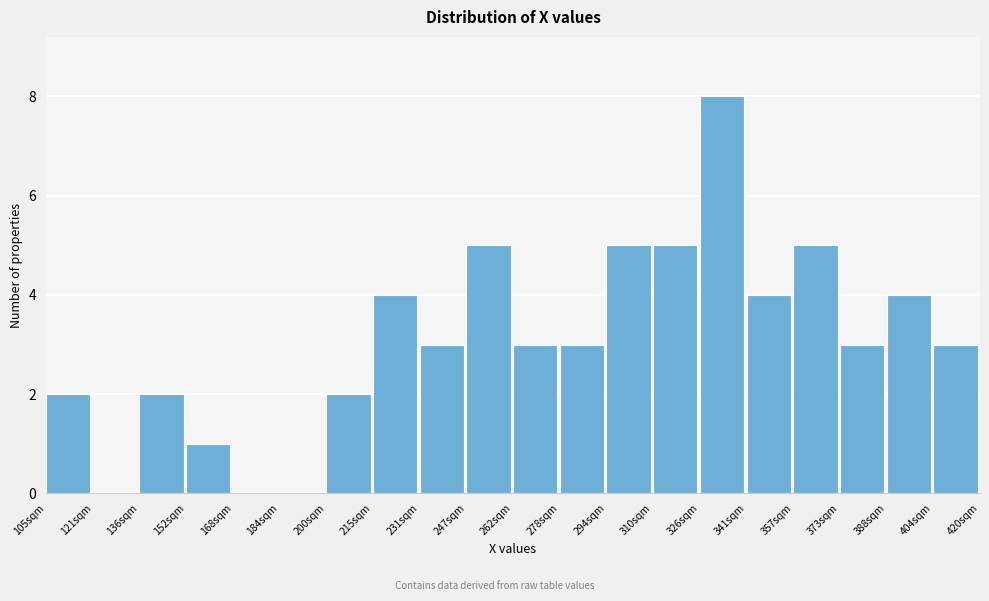

Reading left to right, list every bar in this chart as the range it spans on the x-axis followed by its height. Neither the bar edges nor the heights are printed on the chart, so give them approximately, as read against the axes.

106 to 120: 2
120 to 136: 0
136 to 152: 2
152 to 168: 1
168 to 184: 0
184 to 200: 0
200 to 216: 2
216 to 232: 4
232 to 246: 3
246 to 262: 5
262 to 278: 3
278 to 294: 3
294 to 310: 5
310 to 326: 5
326 to 342: 8
342 to 358: 4
358 to 372: 5
372 to 388: 3
388 to 404: 4
404 to 420: 3